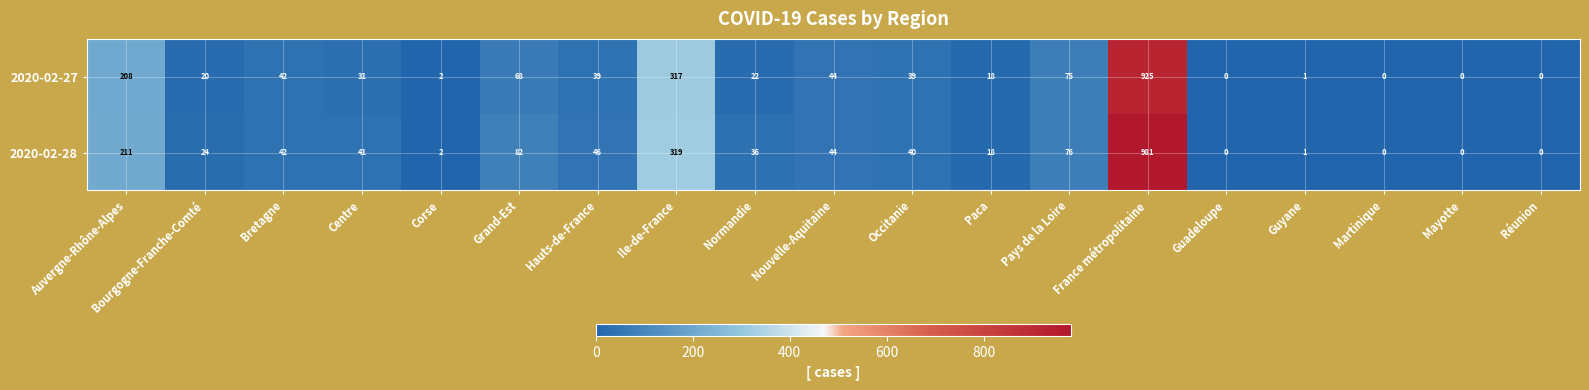

At which label is 2020-02-27 closest to 462?

Ile-de-France